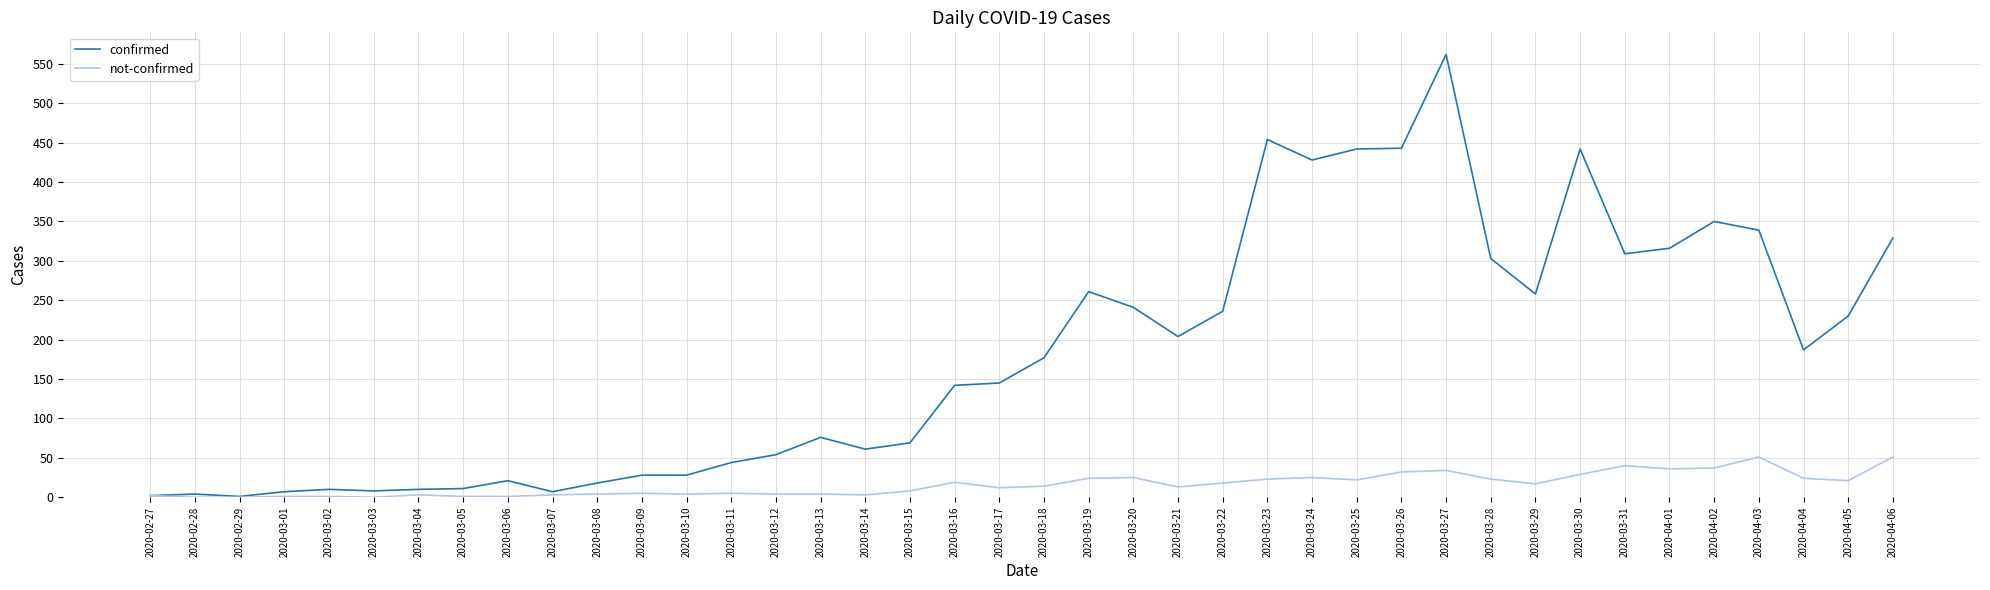

How many values in the not-confirmed series are below 14?

20